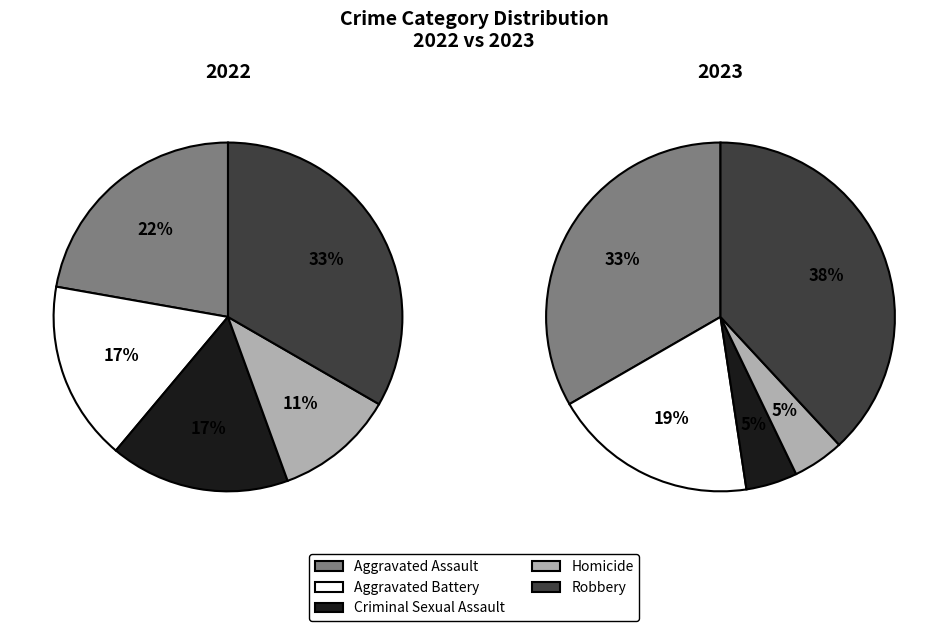

To the nearest percent, what is the average slice percentage?

20%